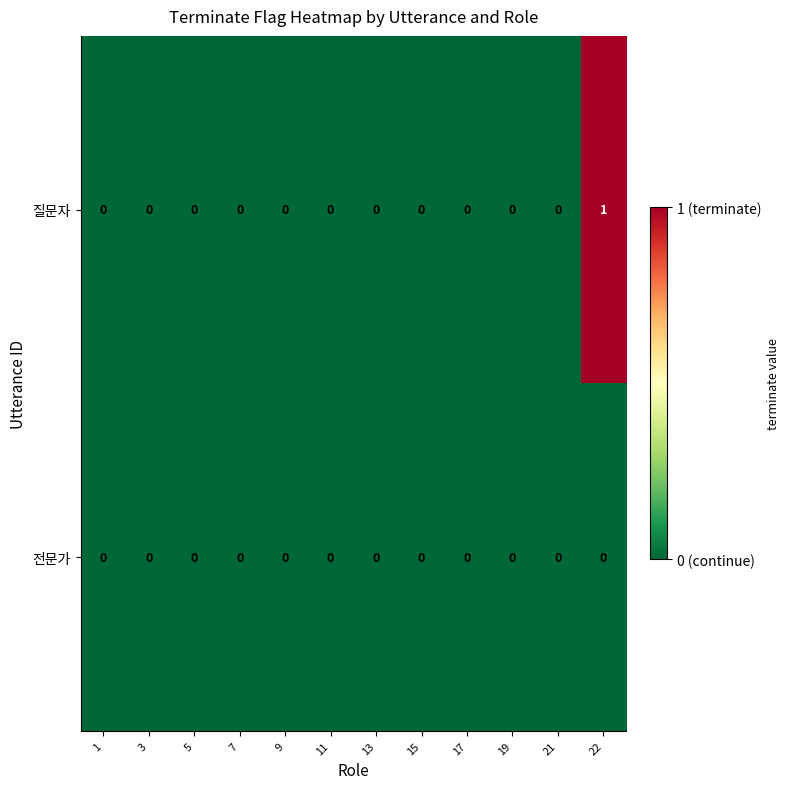

Count the number of categories in the chart.

12